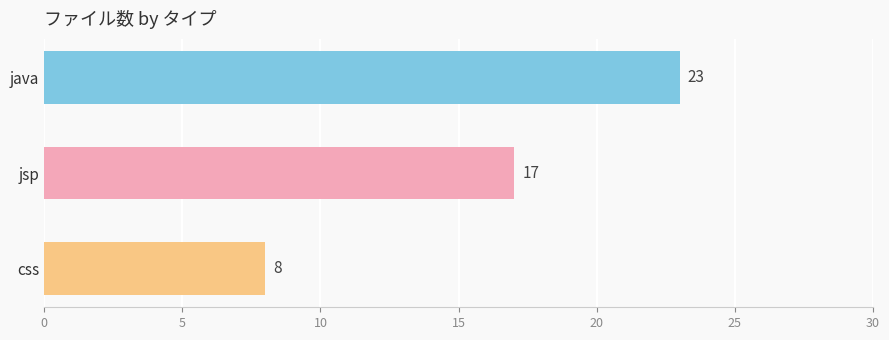

Reading top to bottom, list all the values displayed in this chart.

23	17	8